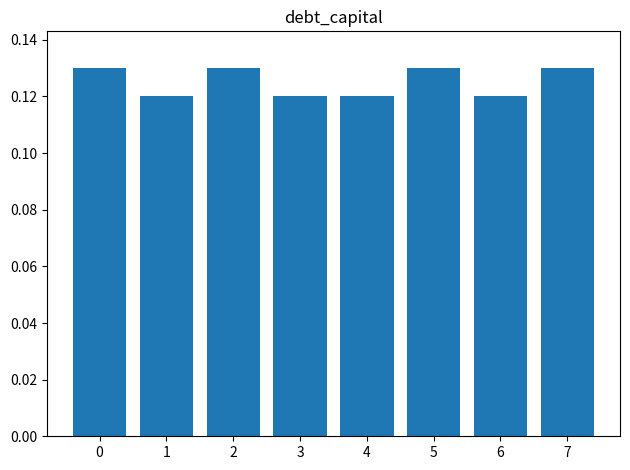

Count the values in the range 0 to 1.

8